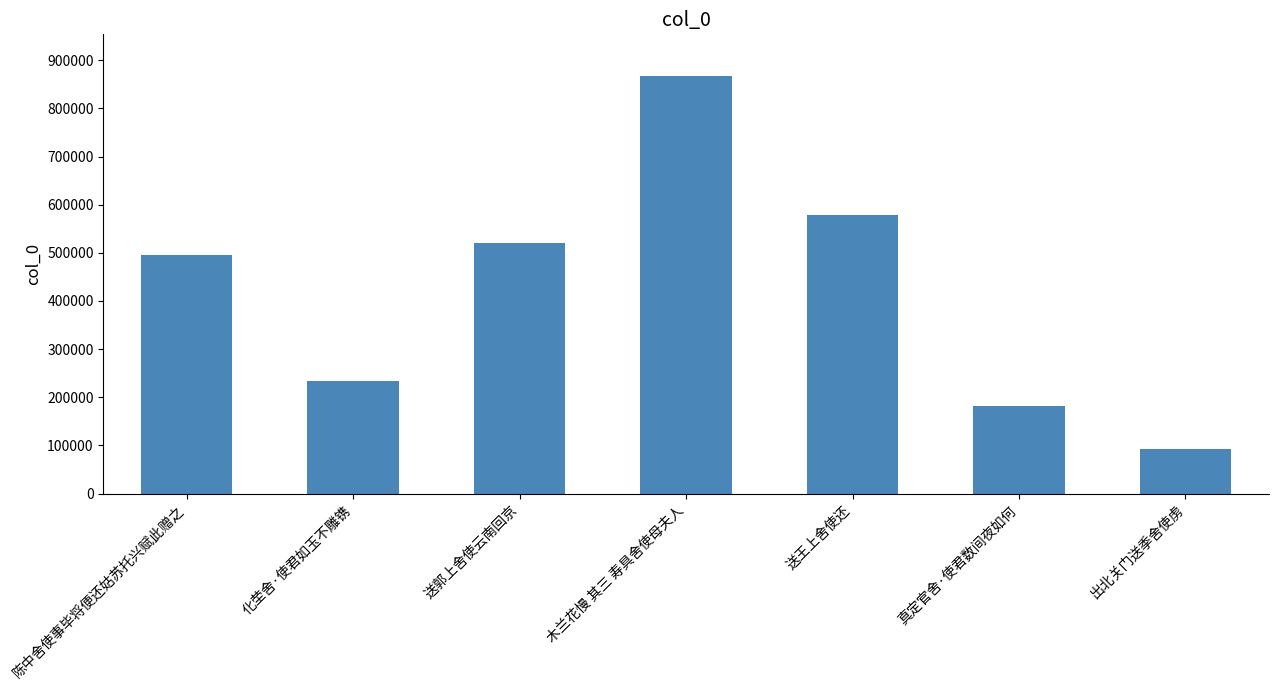

What is the difference between the values at 送郭上舍使云南回京 and 化茔舍·使君如玉不雕镌?

284770